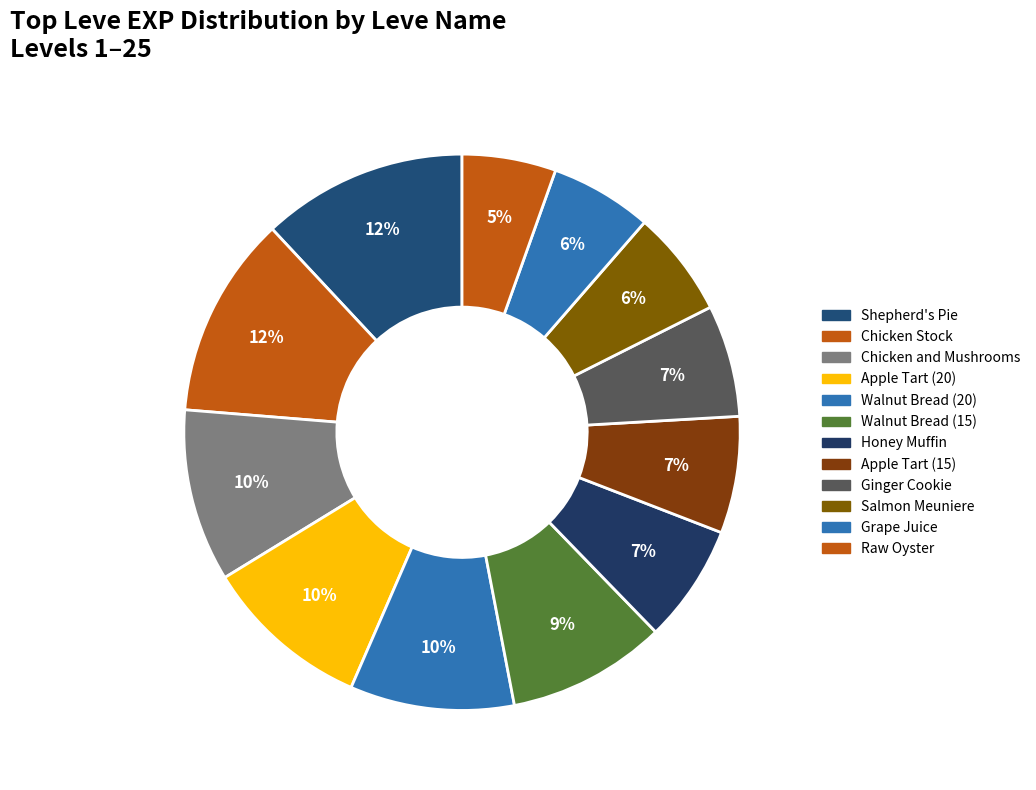

How many slices are in this pie chart?

12